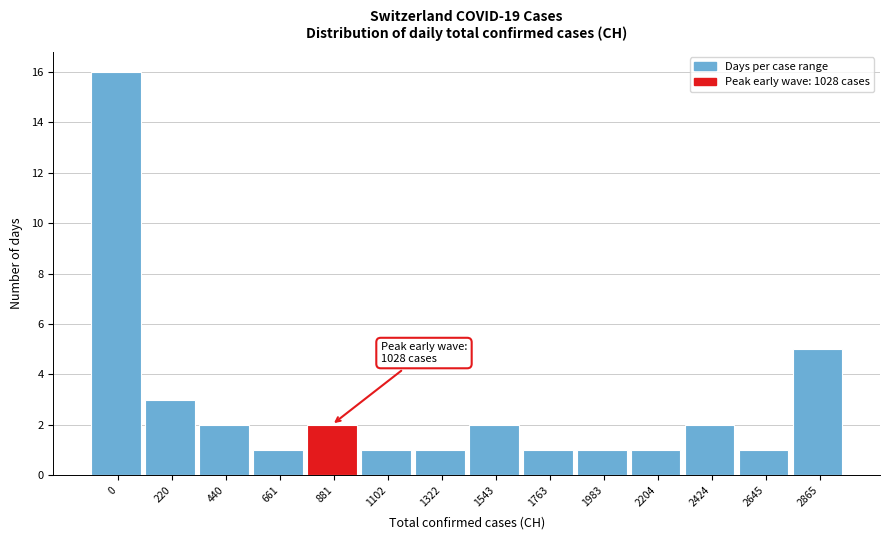

Reading left to right, transcribe all the data shown in this chart.

0=16	220=3	440=2	661=1	881=2	1102=1	1322=1	1543=2	1763=1	1983=1	2204=1	2424=2	2645=1	2865=5